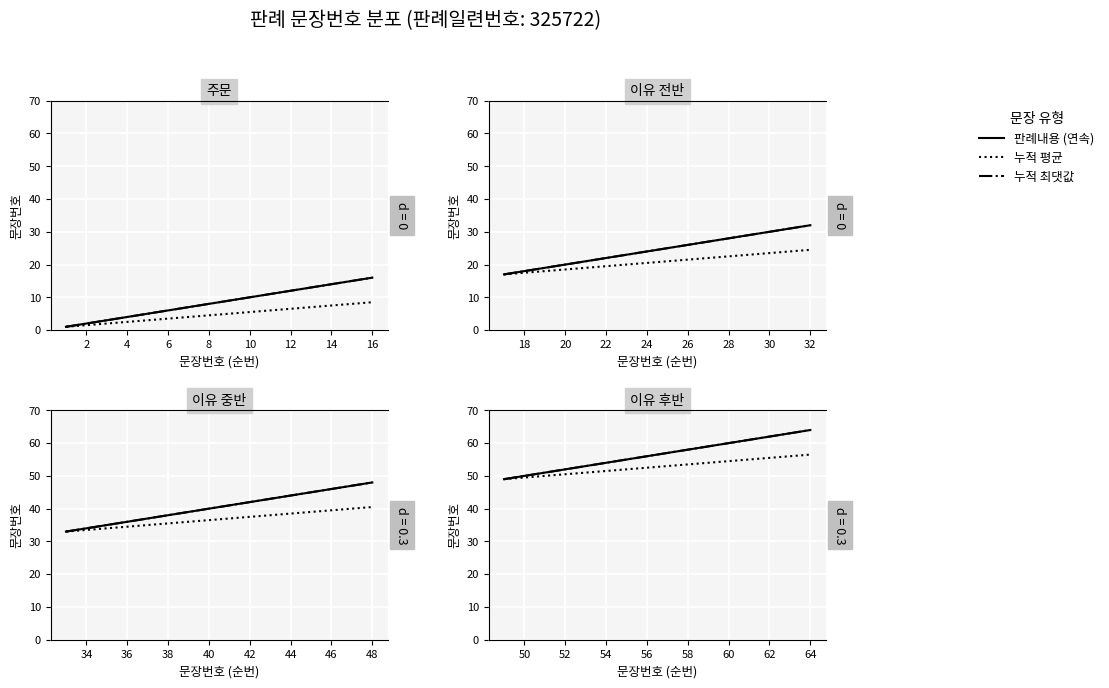

True or false: 누적 최댓값 has more than 1 interior local peaks.

False